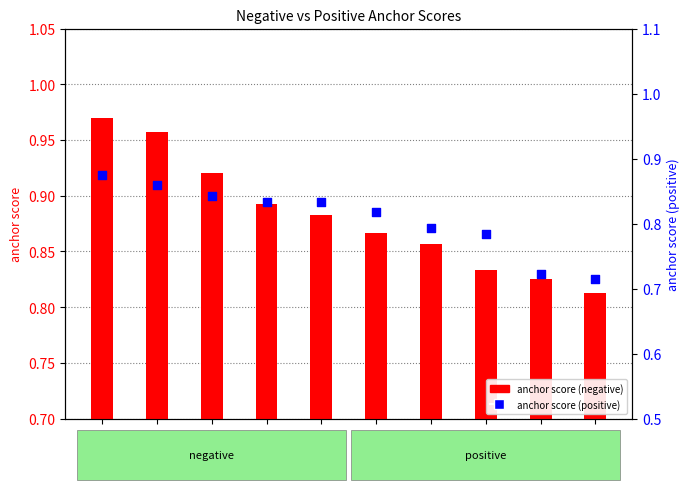

What are all the series names shown in the legend?

anchor score (negative), anchor score (positive)